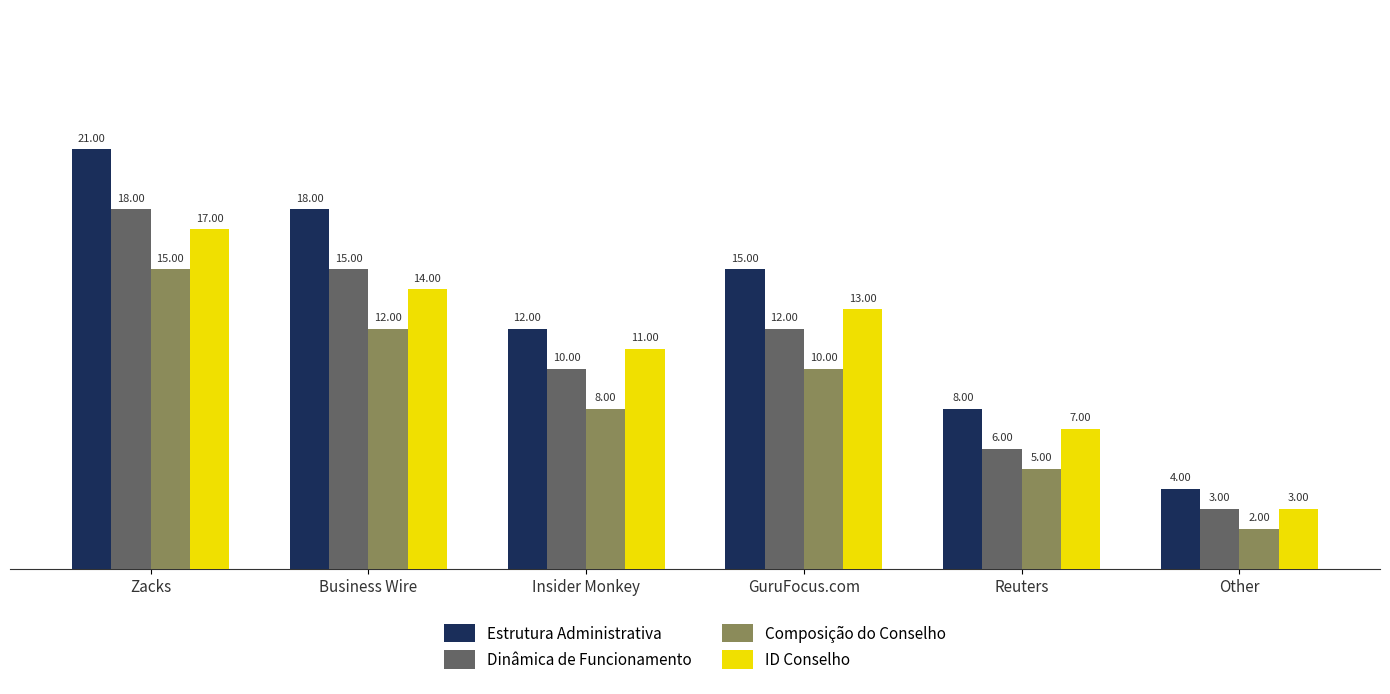

Rank the series at Reuters from lowest to highest value.

Composição do Conselho, Dinâmica de Funcionamento, ID Conselho, Estrutura Administrativa